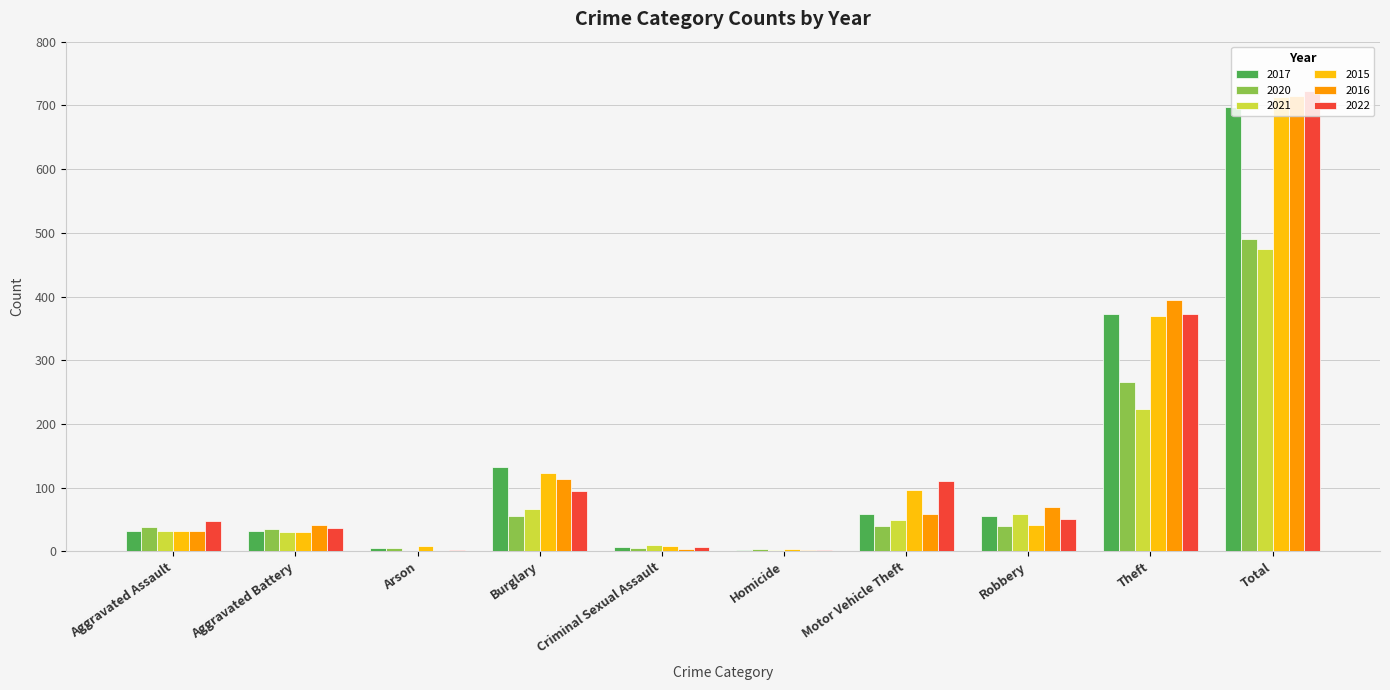

Where is 2020 nearest to the value 247?

Theft